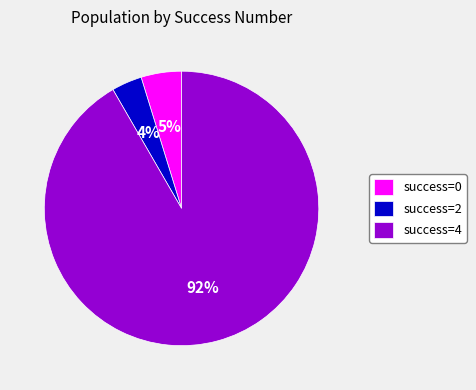

How many segments does this pie chart have?

3